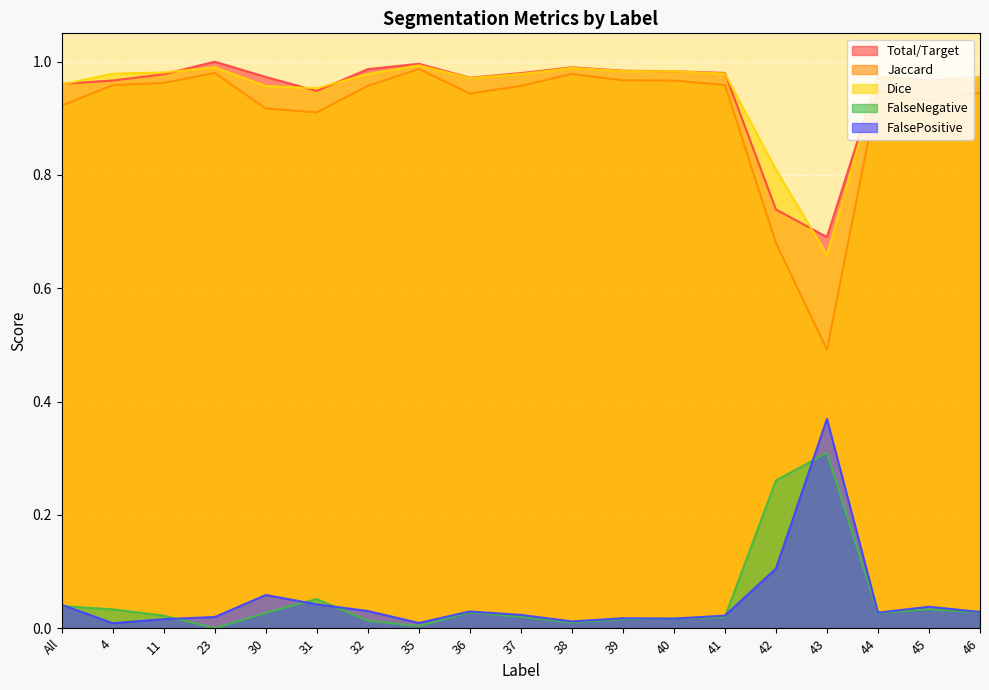

Between 43 and 30, which is larger?

30